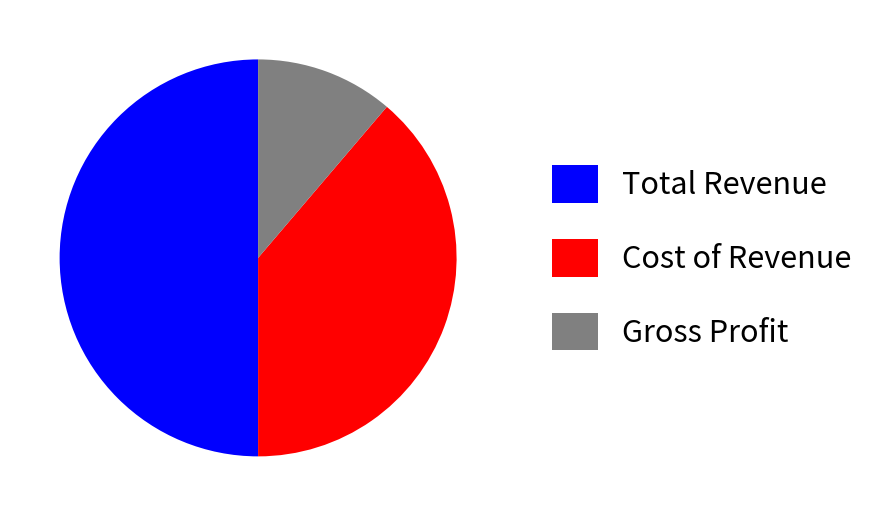

Which category accounts for the majority?

Total Revenue